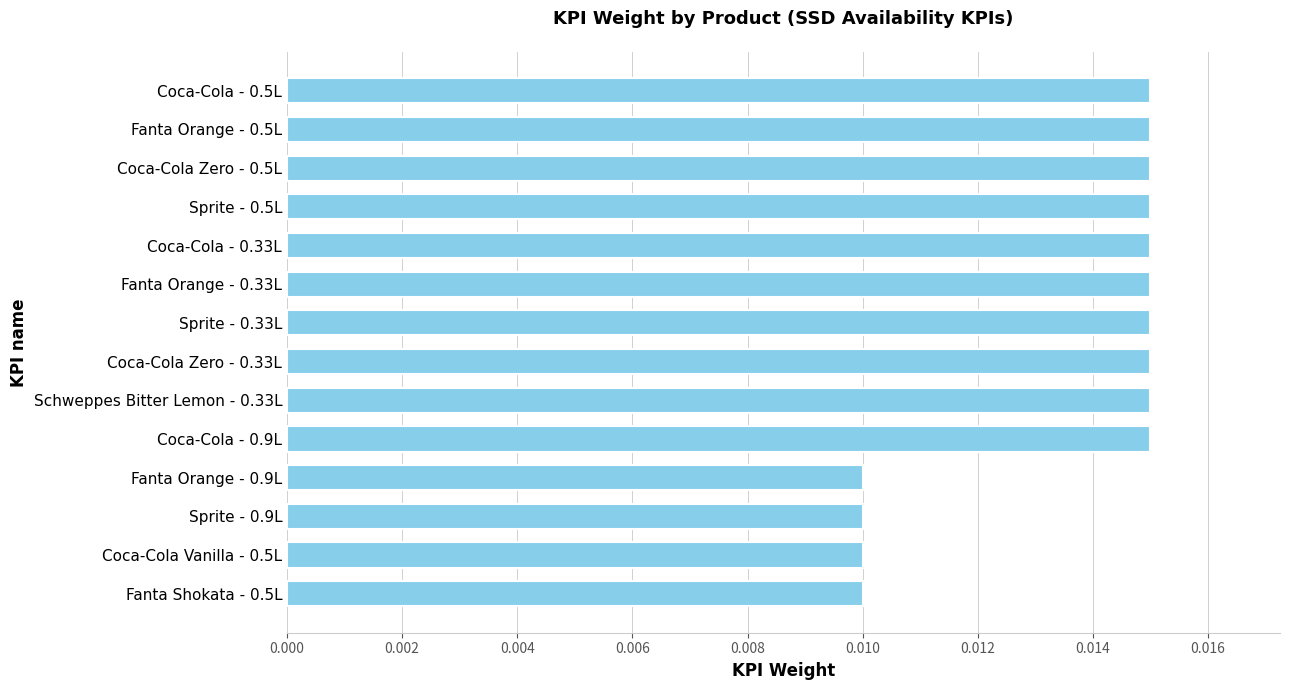

How many values are between 0 and 1?

14